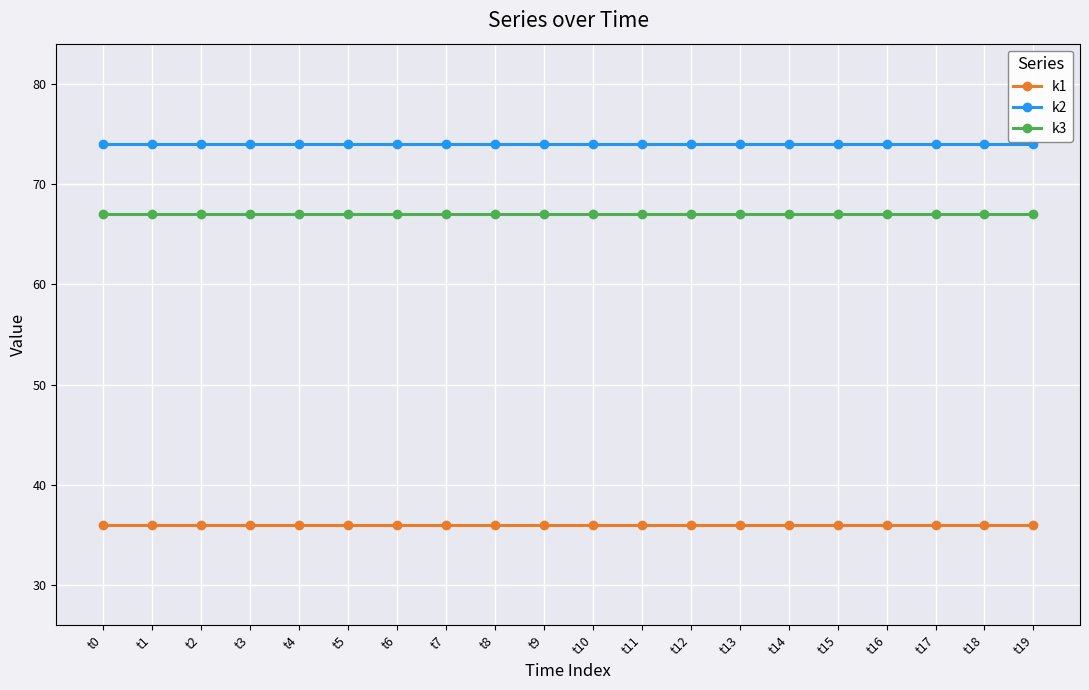

How many lines are shown in the chart?

3